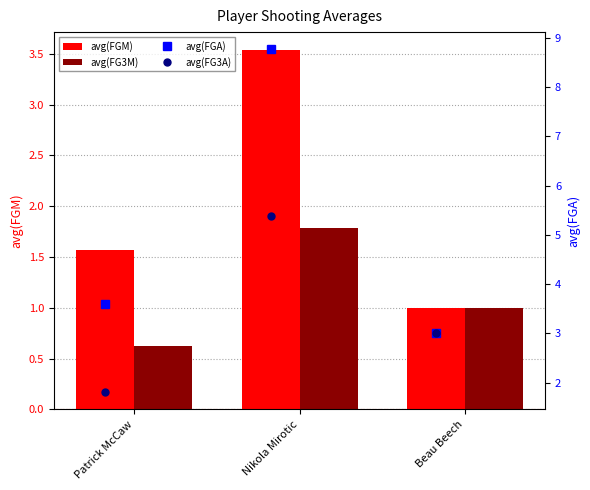

At which label does avg(FGM) reach its minimum?

Beau Beech